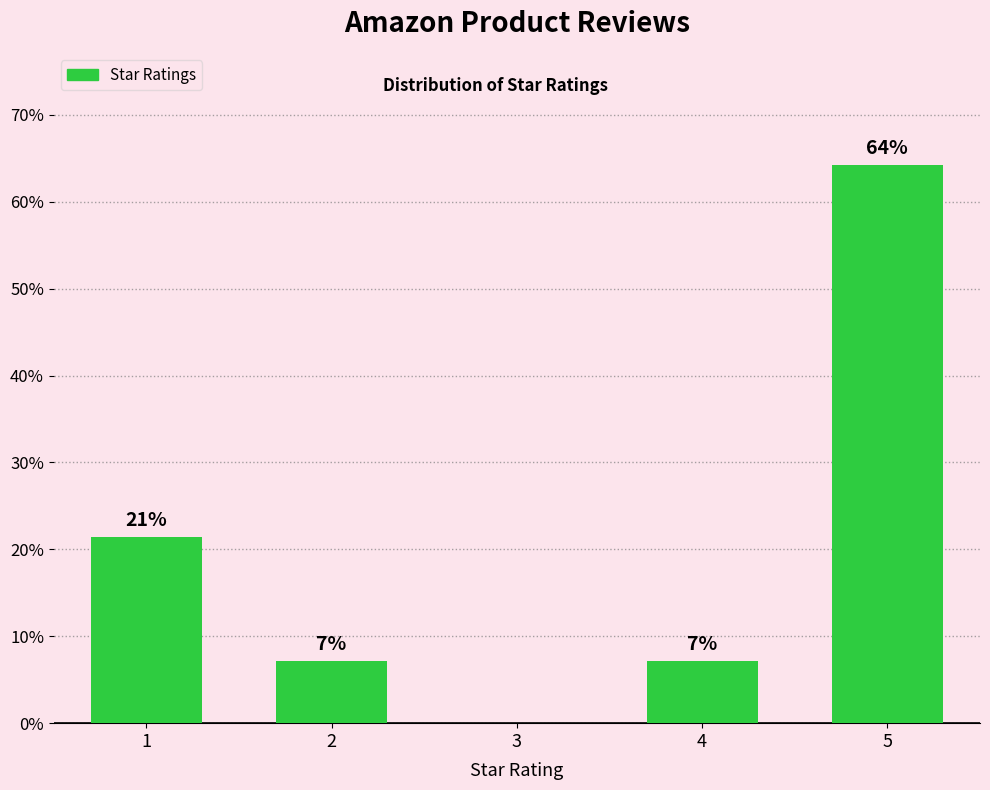

What is the smallest value displayed?

7.1